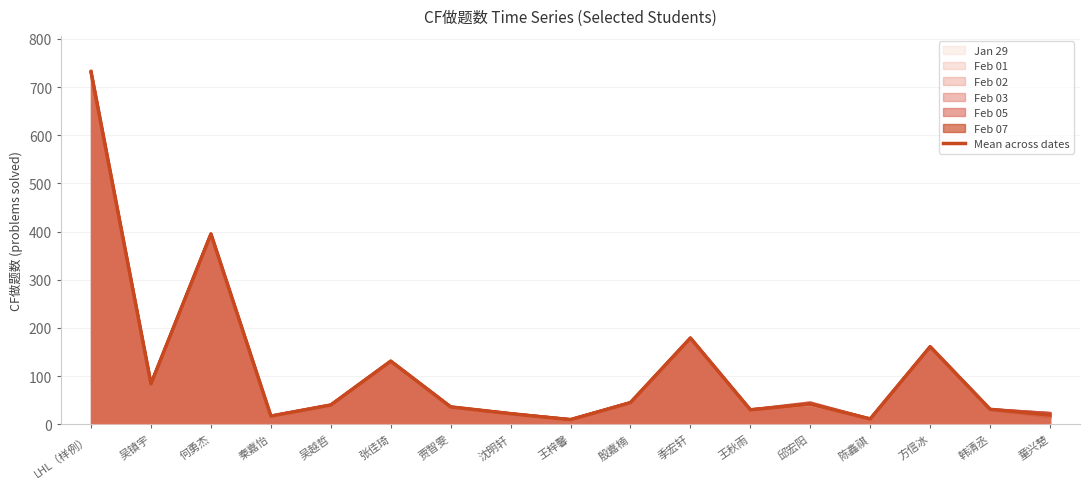

How many interior local peaks (higher than both neighbors) does the data have?

5